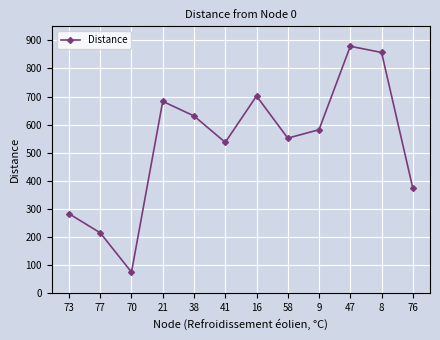

The value at 77 is 143. True or false?

False